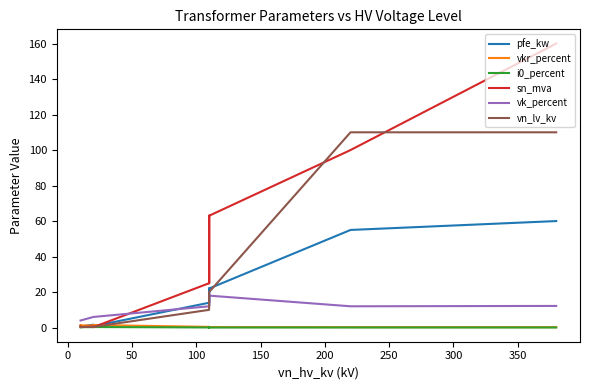

Which series has the largest range (max minus min)?

sn_mva